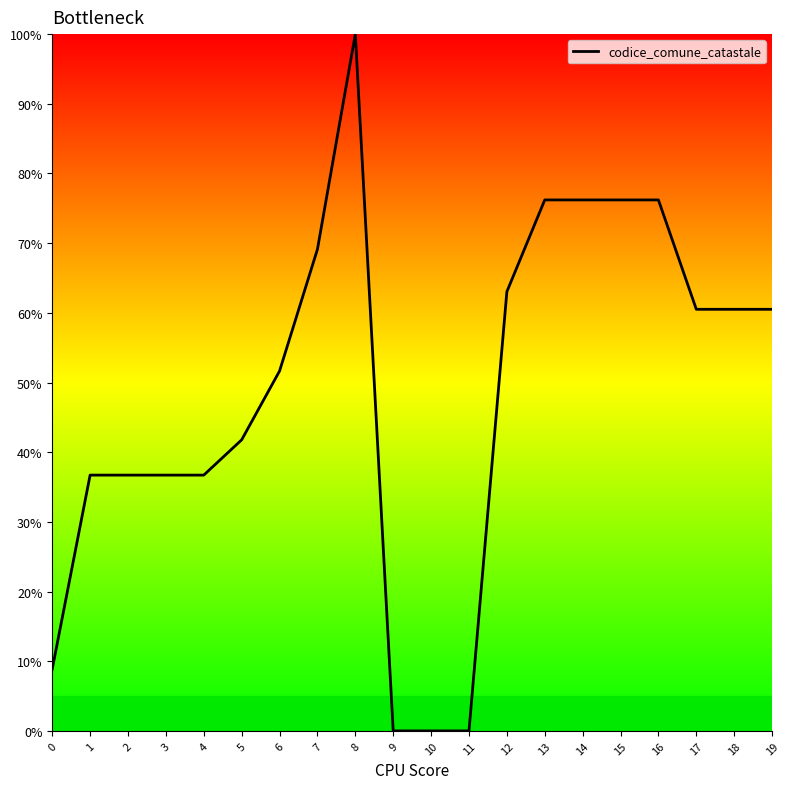

Reading right to left, extract all data points from this chart.

19=60.5	18=60.5	17=60.5	16=76.2	15=76.2	14=76.2	13=76.2	12=63.0	11=0.0	10=0.0	9=0.0	8=100.0	7=69.1	6=51.6	5=41.8	4=36.7	3=36.7	2=36.7	1=36.7	0=8.9